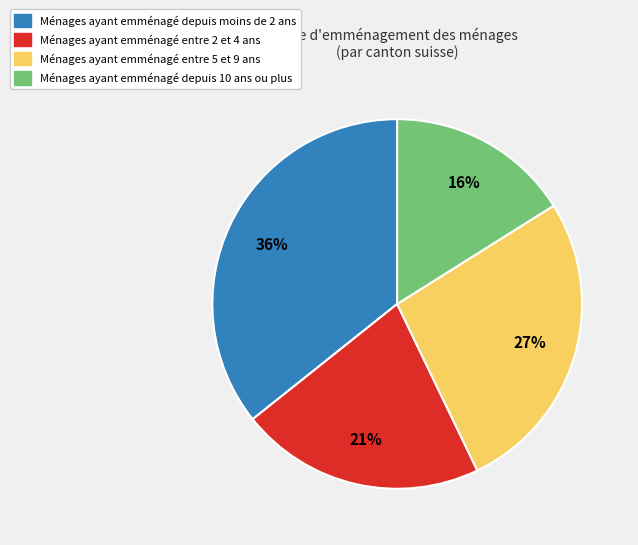

Is the sum of Ménages ayant emménagé depuis moins de 2 ans and Ménages ayant emménagé depuis 10 ans ou plus greater than half?

Yes